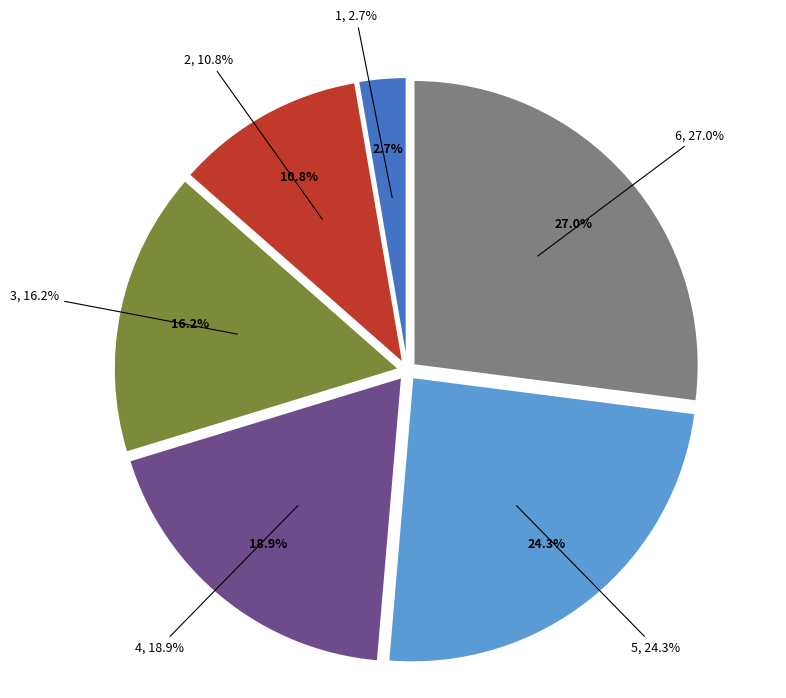

How many segments does this pie chart have?

6